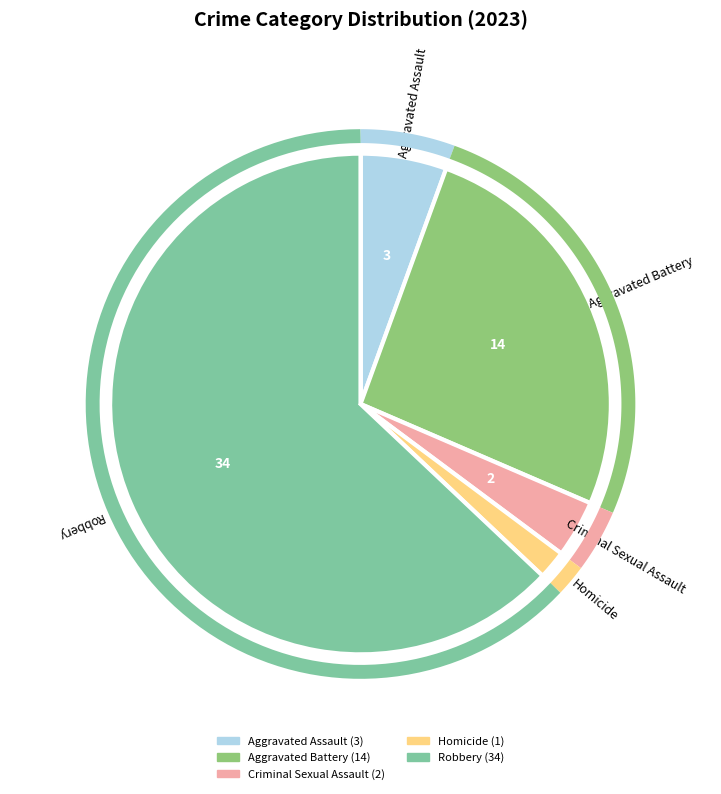

Which category has the biggest portion of the pie?

Robbery